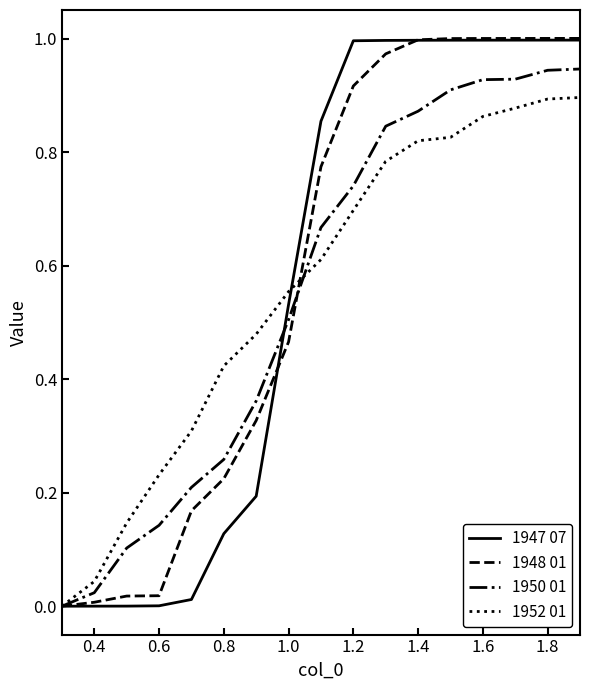

How many lines are shown in the chart?

4